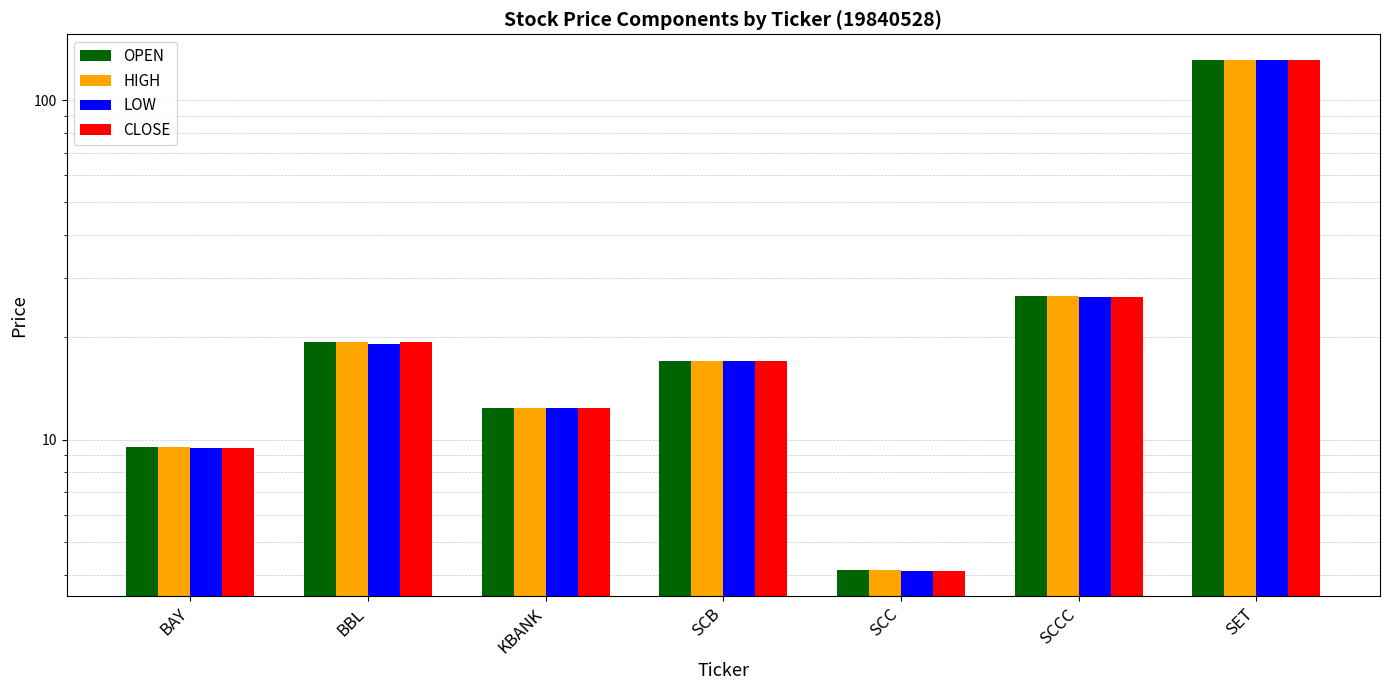

Does the chart contain any negative values?

No